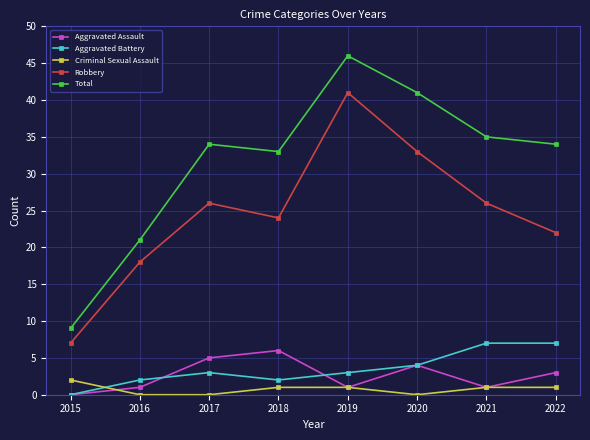

What is the highest value of the Aggravated Battery series?

7